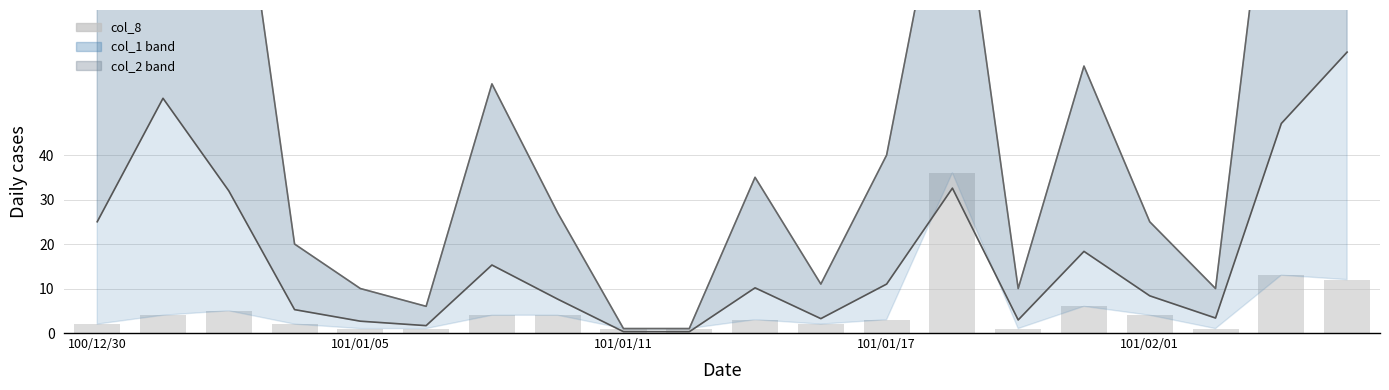

Reading left to right, transcribe all the data shown in this chart.

col_2: 25.0	52.8	32.0	5.3	2.7	1.7	15.3	7.6	0.3	0.3	10.2	3.2	11.0	32.6	2.9	18.4	8.4	3.4	47.1	63.1
col_1: 100.0	213.0	125.0	20.0	10.0	6.0	56.0	27.0	1.0	1.0	35.0	11.0	40.0	116.0	10.0	60.0	25.0	10.0	131.0	161.0
col_8: 2.0	4.0	5.0	2.0	1.0	1.0	4.0	4.0	1.0	1.0	3.0	2.0	3.0	36.0	1.0	6.0	4.0	1.0	13.0	12.0